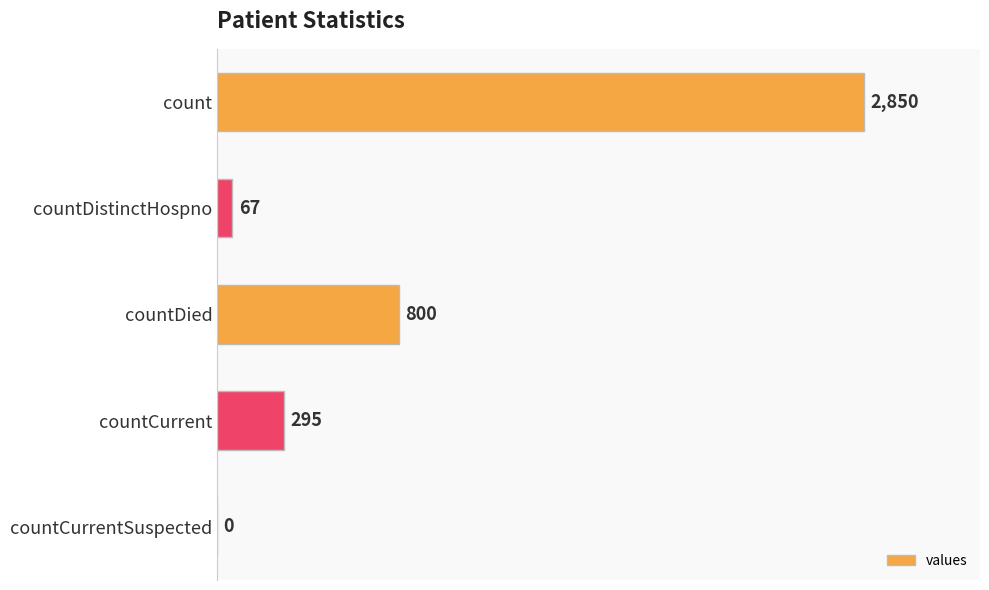

Reading top to bottom, transcribe all the data shown in this chart.

count=2850	countDistinctHospno=67	countDied=800	countCurrent=295	countCurrentSuspected=0